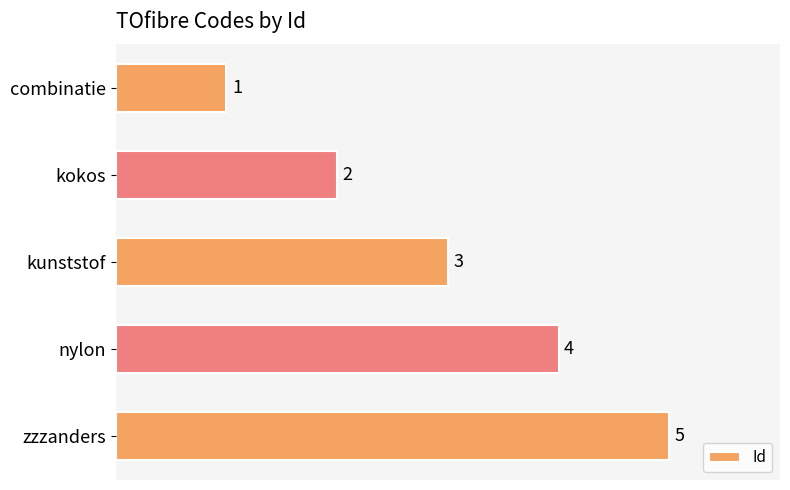

Where is the data nearest to the value 3?

kunststof